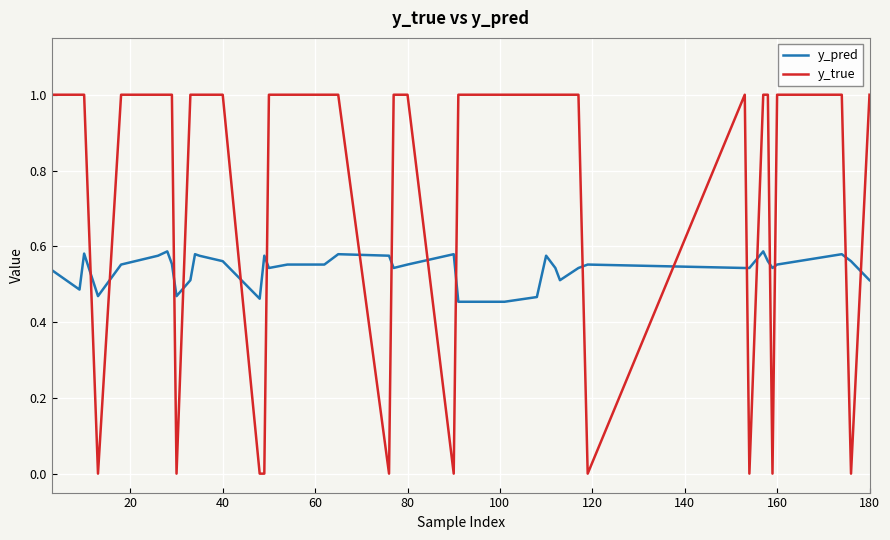

True or false: y_true and y_pred cross at least once.

True